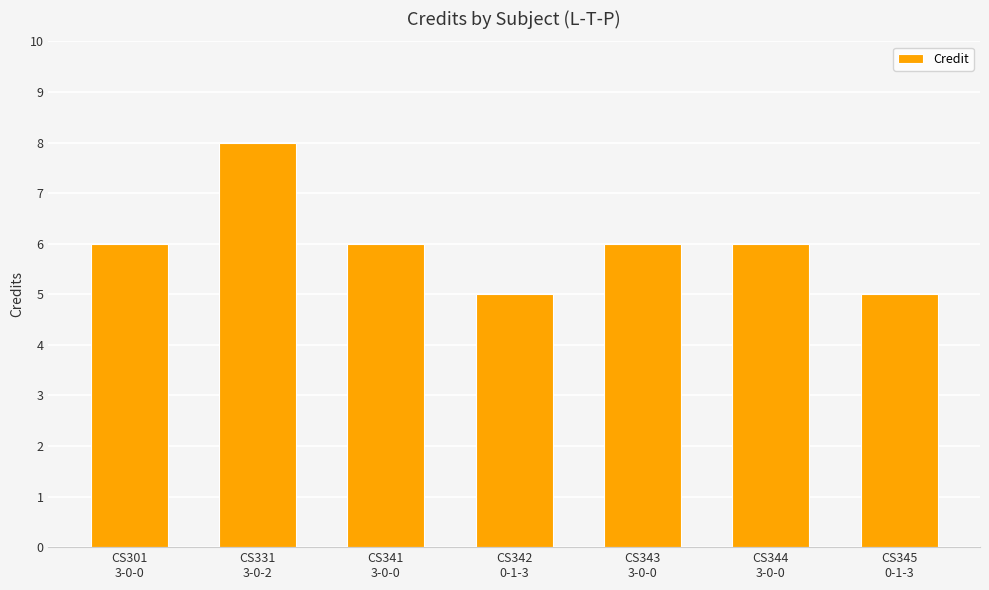

What is the sum of all values?

42